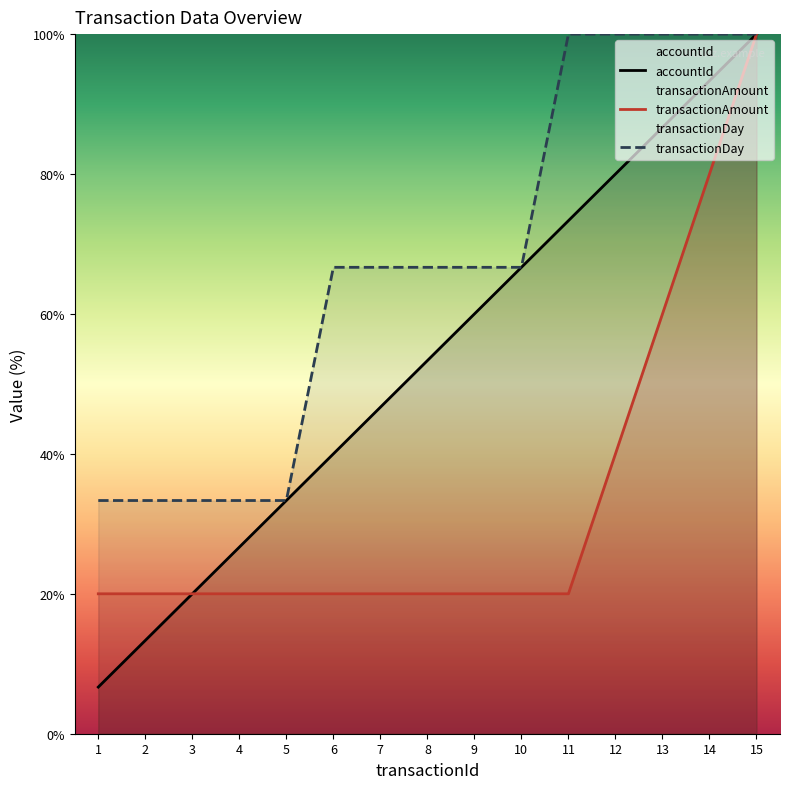

At how many categories does at least one series exceed 39?

10